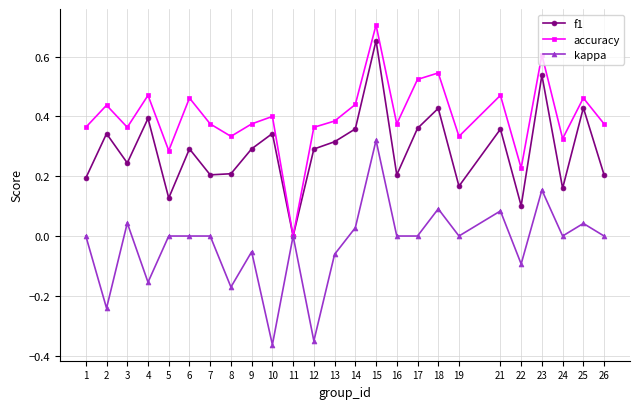

At which label does f1 reach its minimum?

11